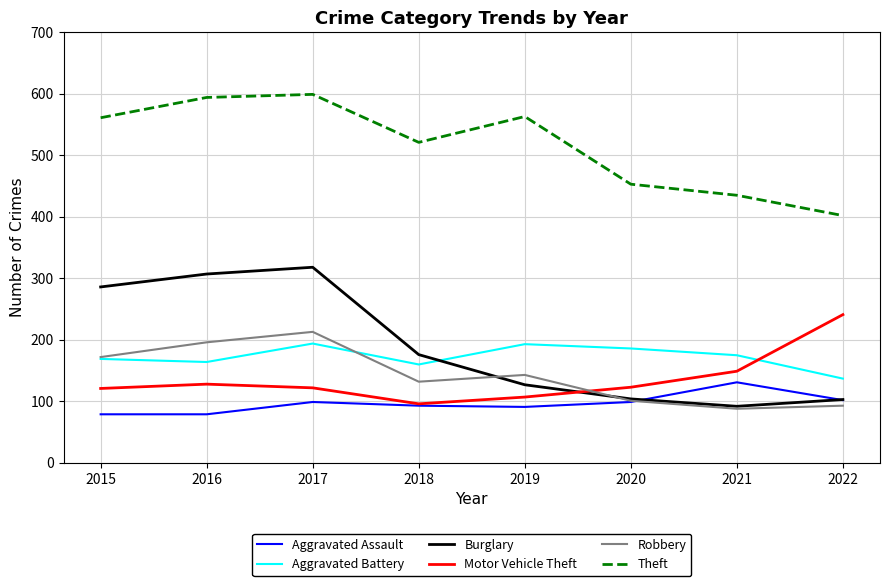

Read the Aggravated Assault value at 2015, to the nearest 10.

80